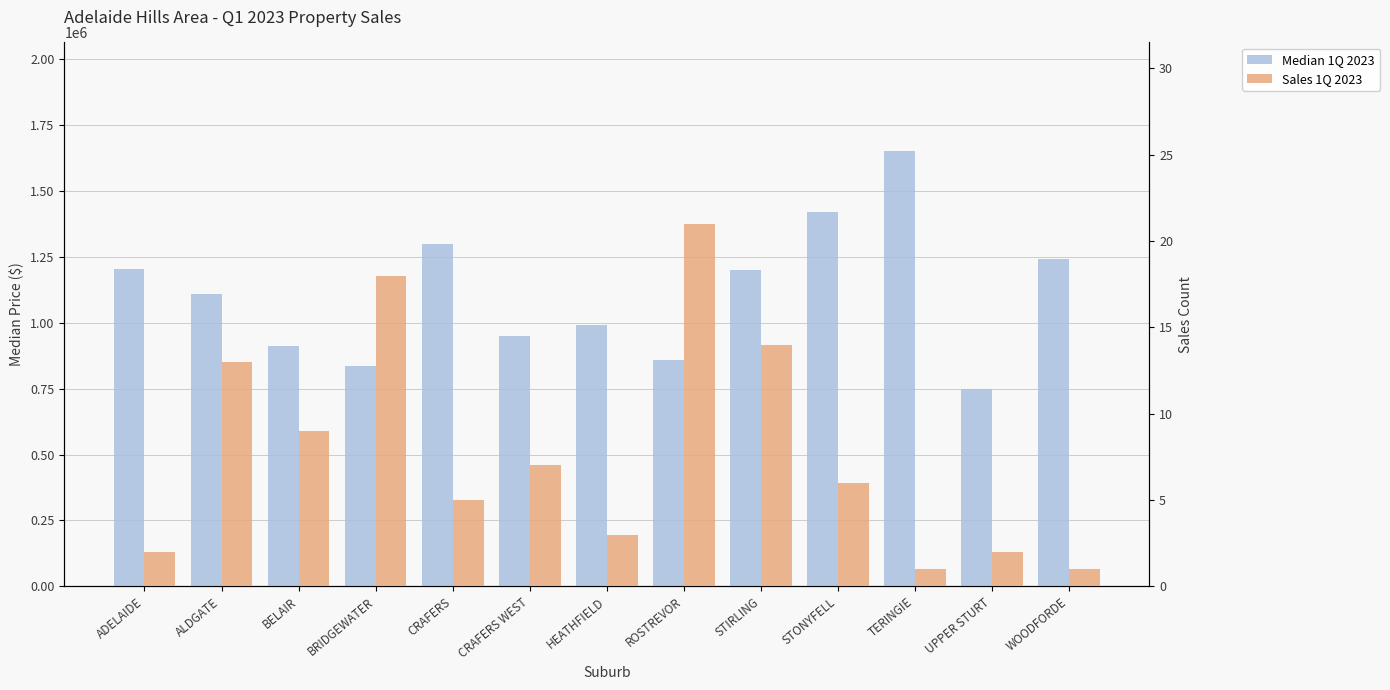

Which series has the widest spread of values?

Median 1Q 2023